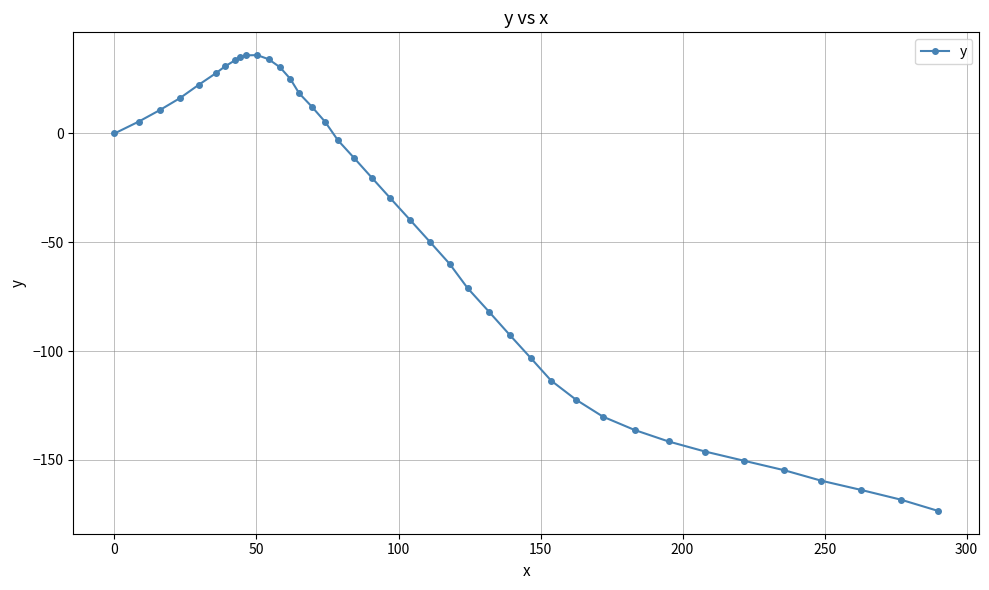

True or false: there are more than 0 points higher than both neighbors.

True